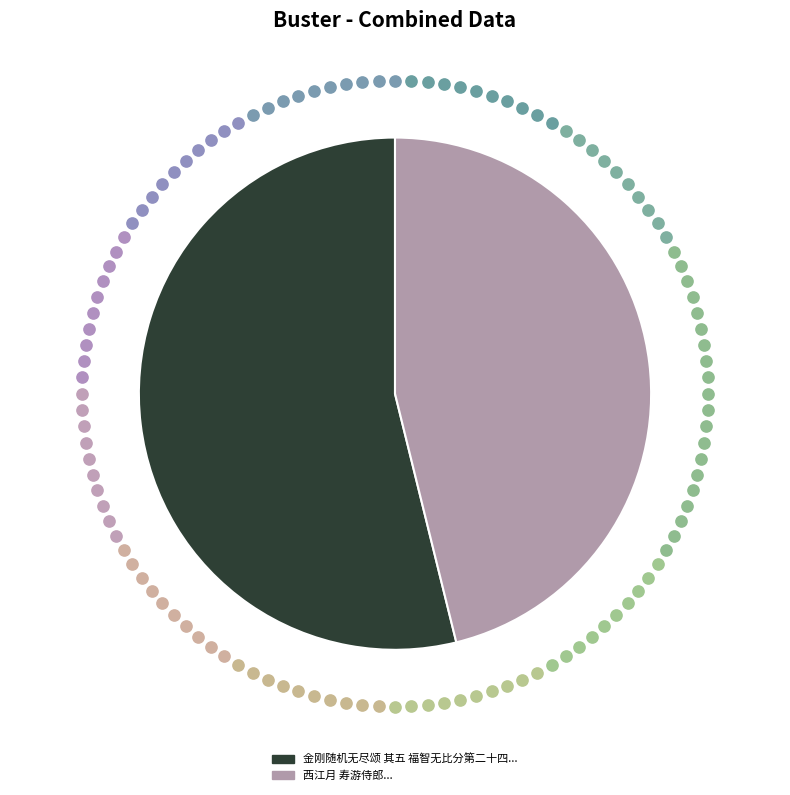

Does any single category account for the majority?

Yes